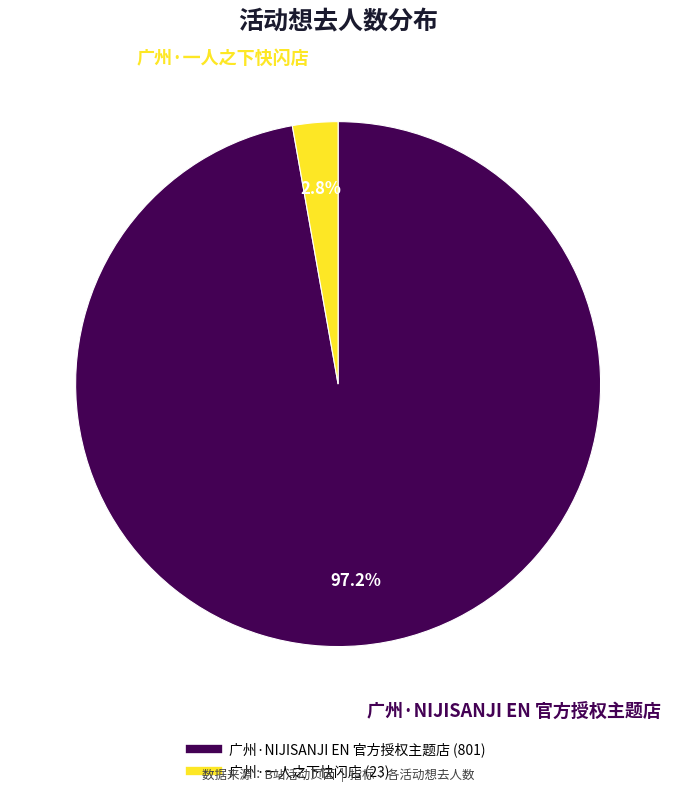

How many slices are in this pie chart?

2